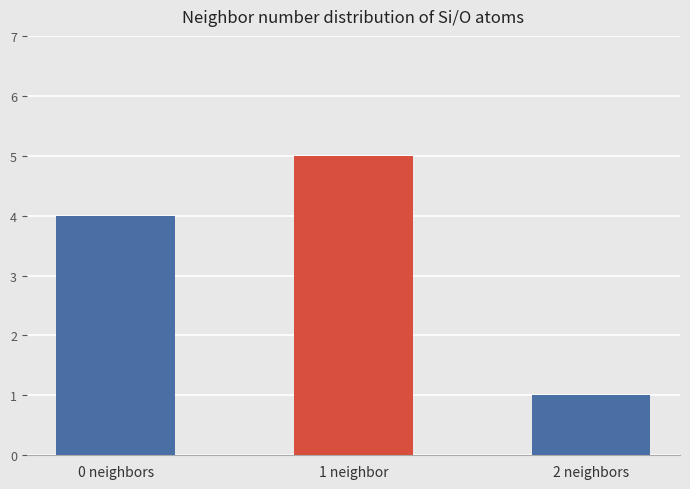

Which label corresponds to the smallest value in the chart?

2 neighbors